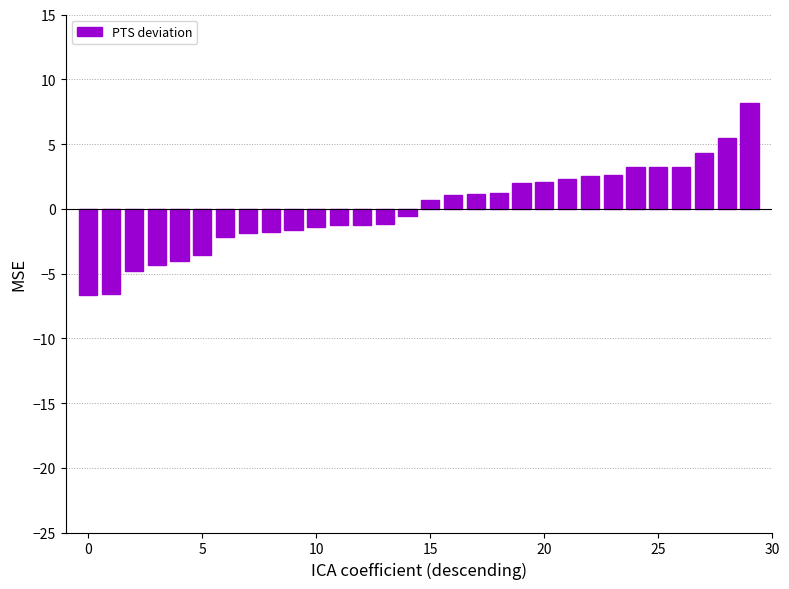

What is the value of the 13th bar from the left?

-1.2